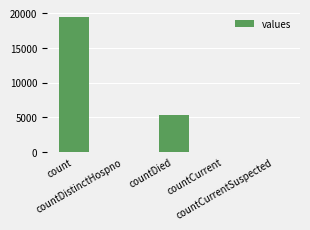

What is the maximum value shown in the chart?

19420